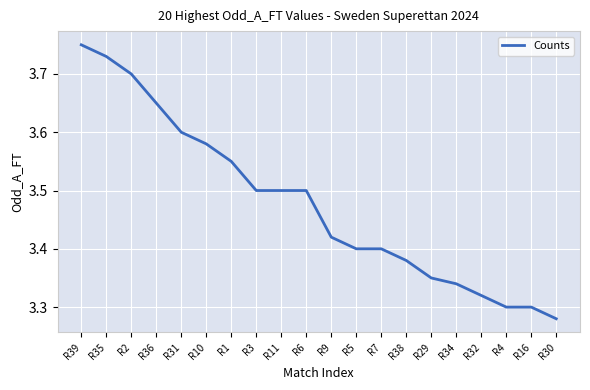

What is the difference between the values at R5 and R4?

0.1